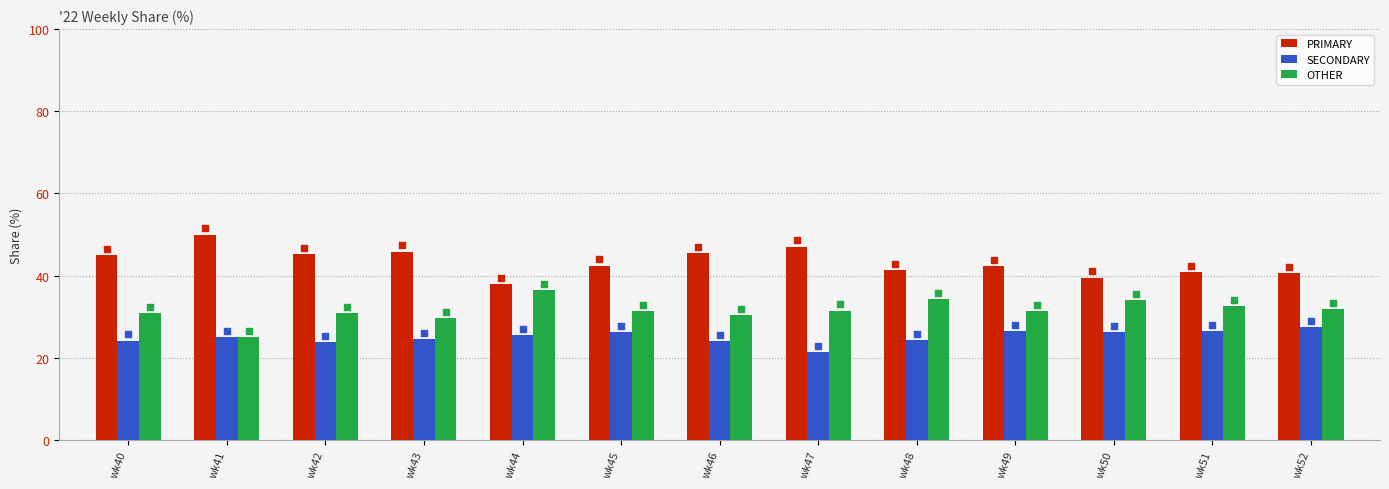

Is the value of PRIMARY at wk42 greater than the value of SECONDARY at wk40?

Yes